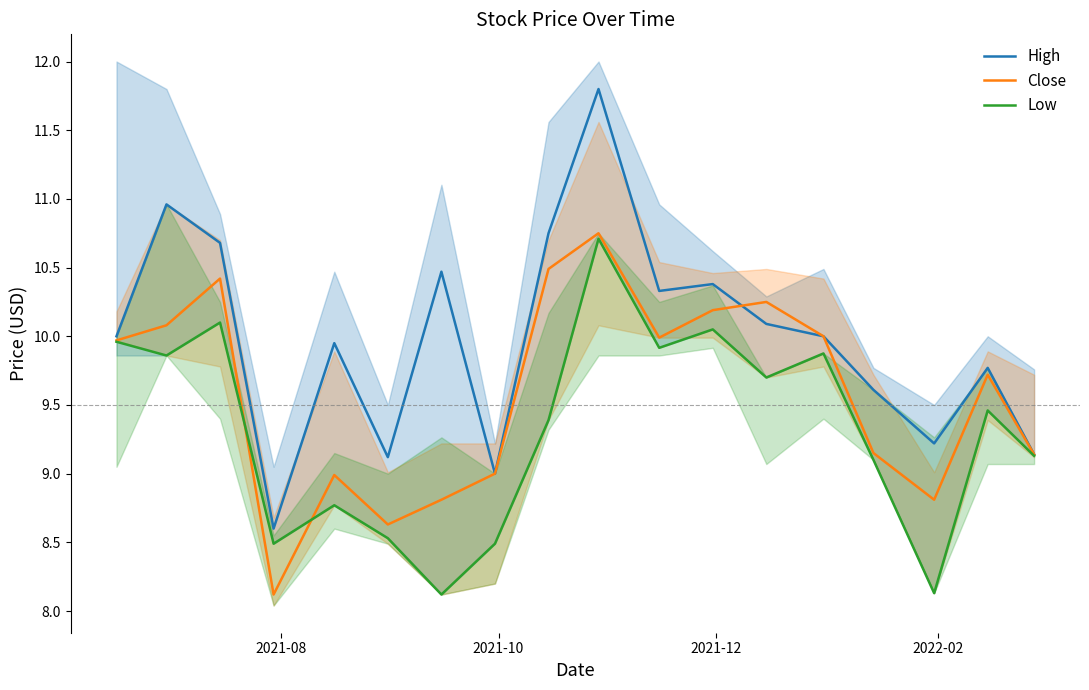

What is the lowest value of the High series?

8.6